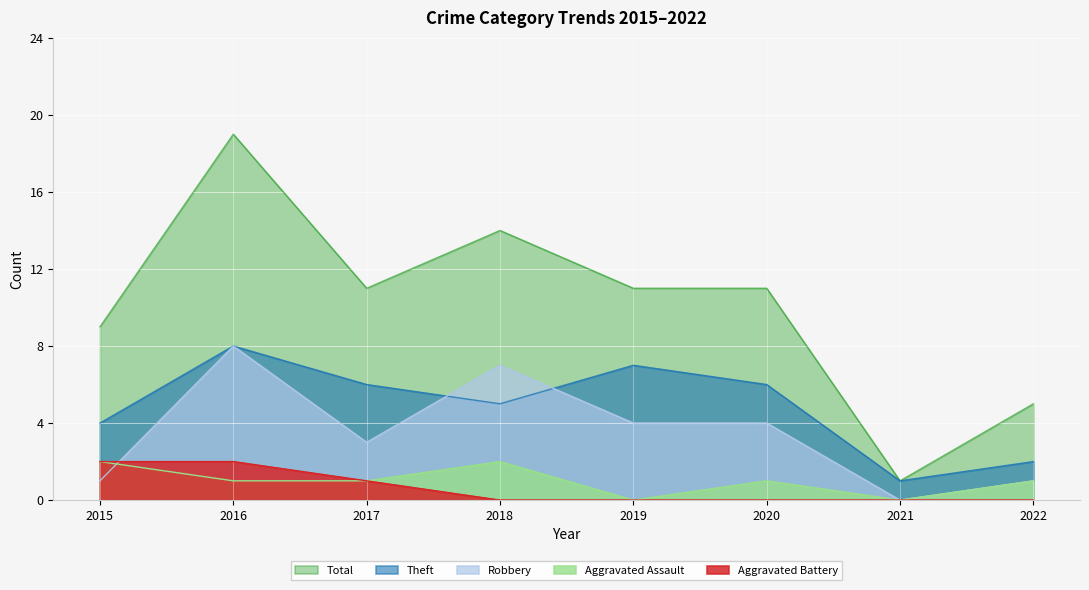

True or false: Theft has a value of 4 at 2015.

True